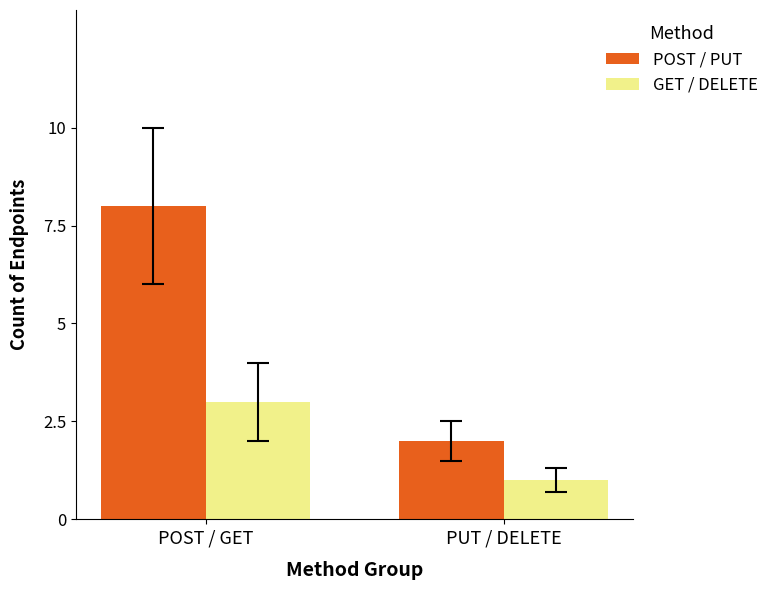

What is the sum of all POST / PUT values?

10